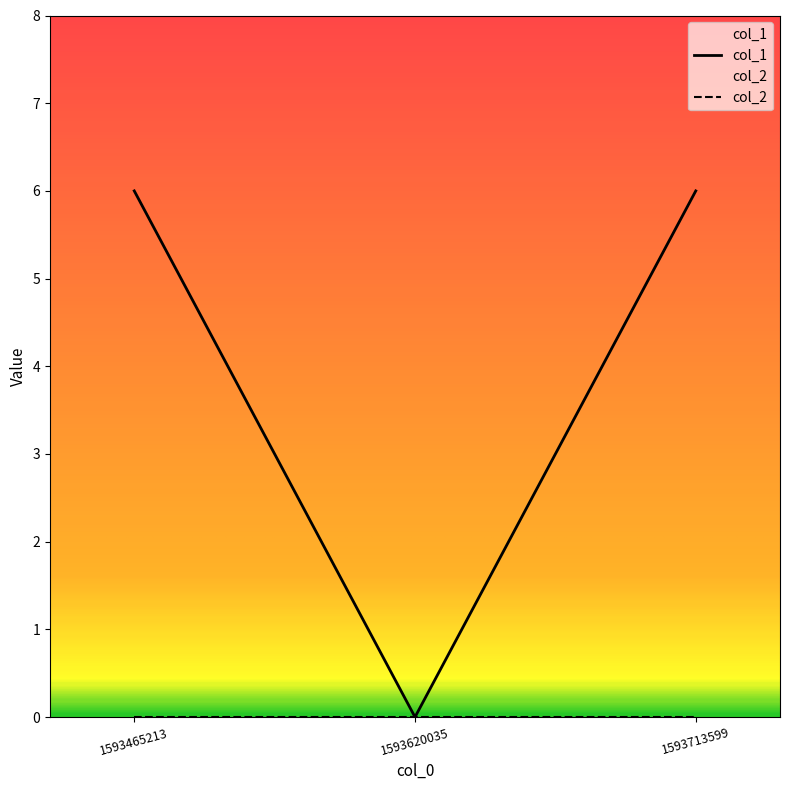

The chart shows a value of 6 at 1593465213. True or false?

True